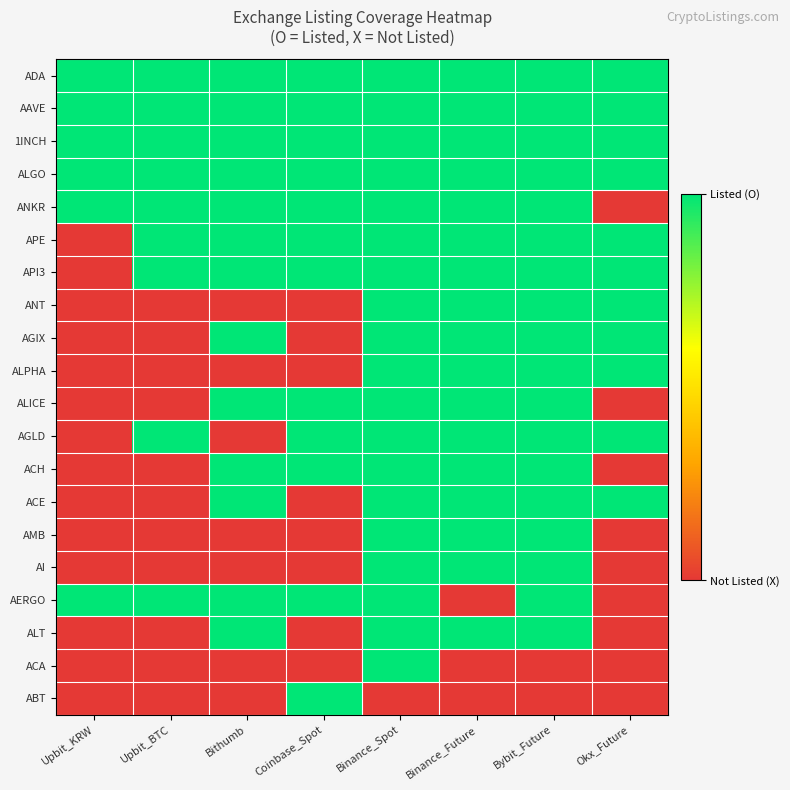

Which series has the largest total across all categories?

ADA